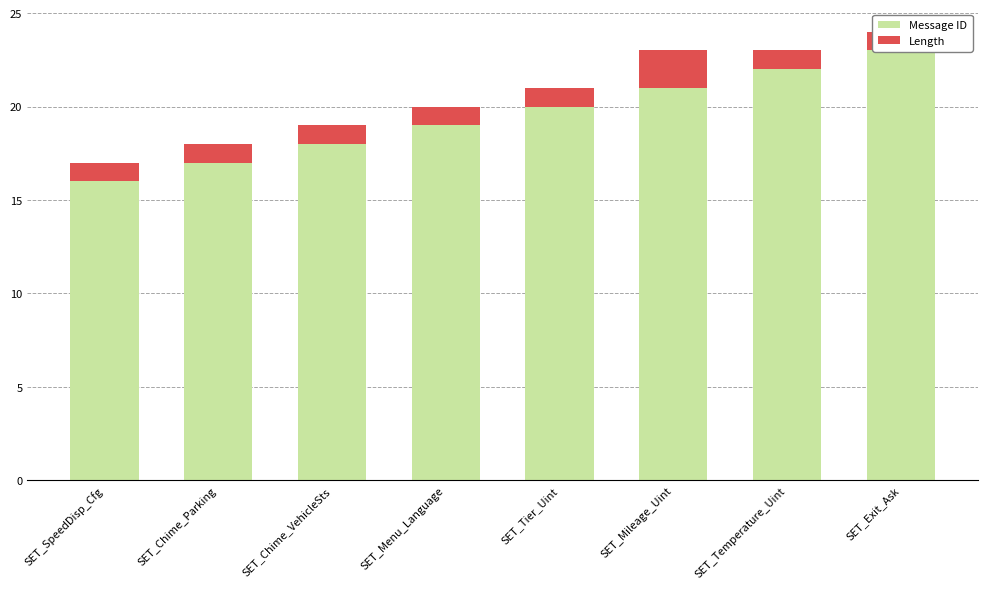

How many series are shown in this chart?

2